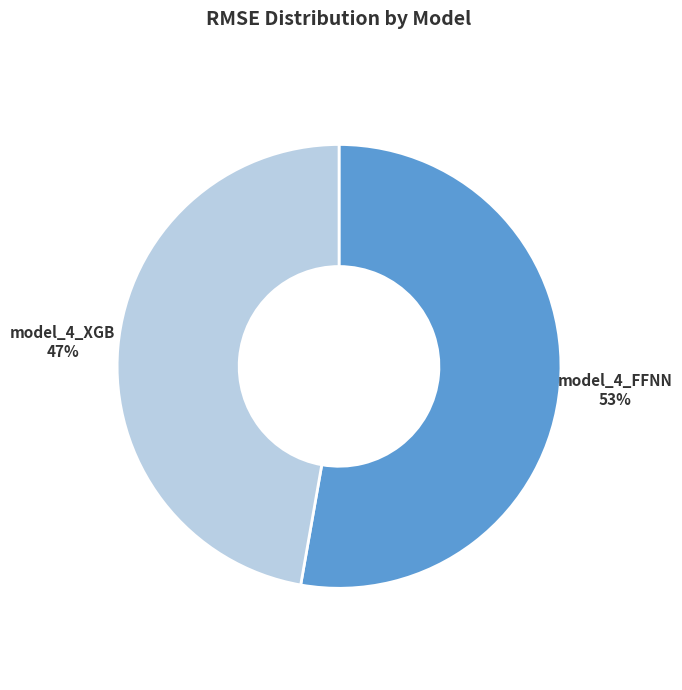

Which has a higher value, model_4_XGB or model_4_FFNN?

model_4_FFNN